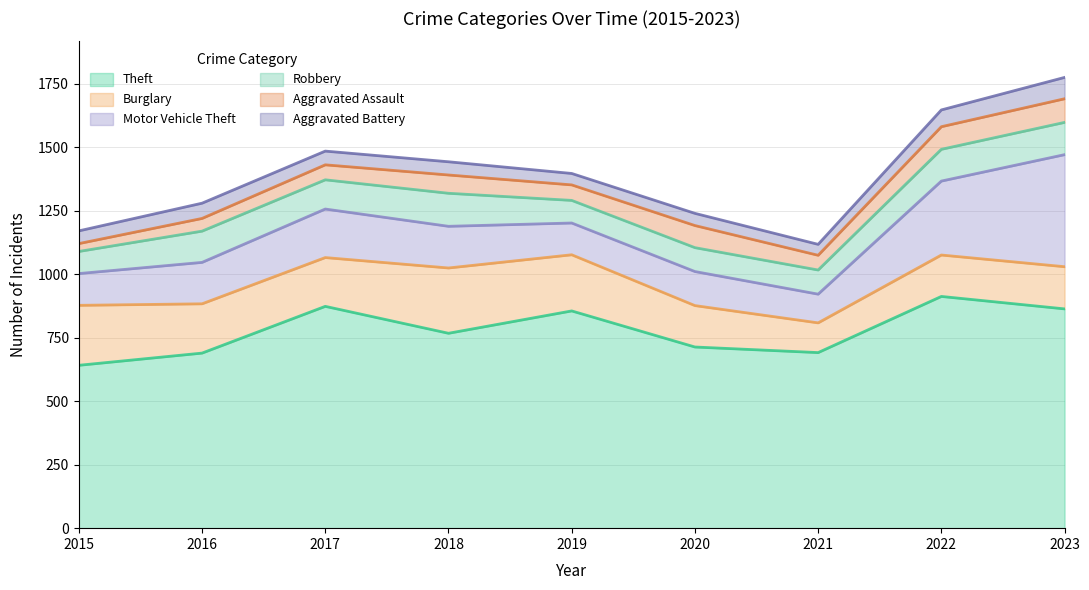

Where is the first local maximum for Theft?

2017